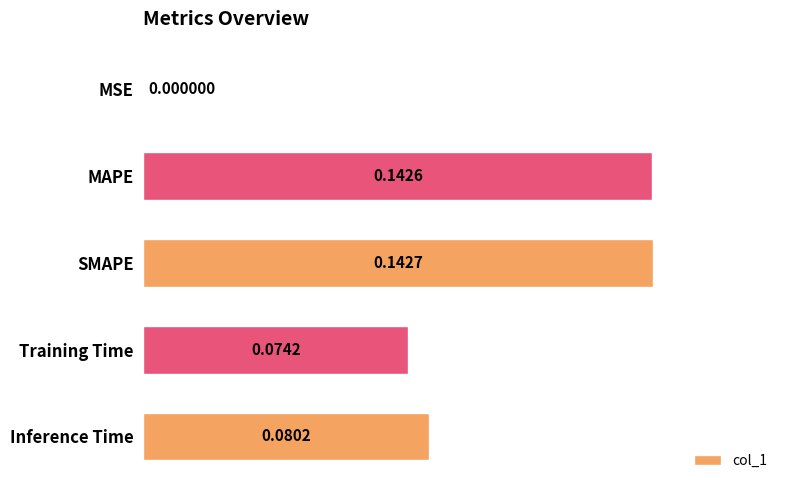

How many series are shown in this chart?

1